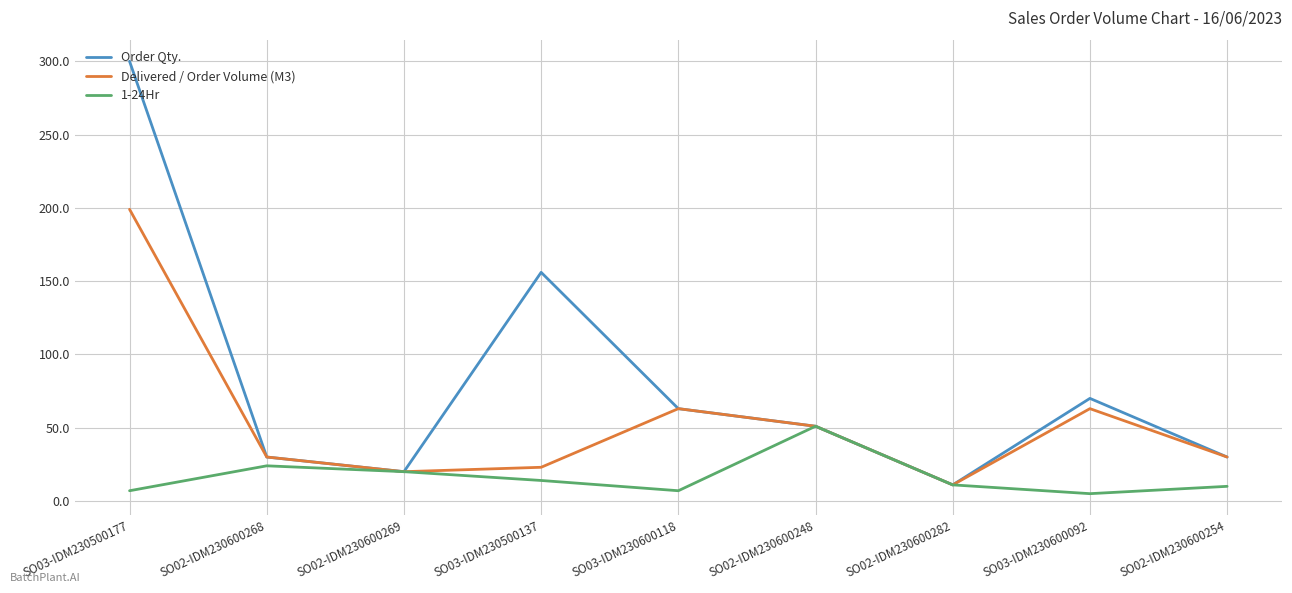

Which label corresponds to the largest value in the chart?

SO03-IDM230500177